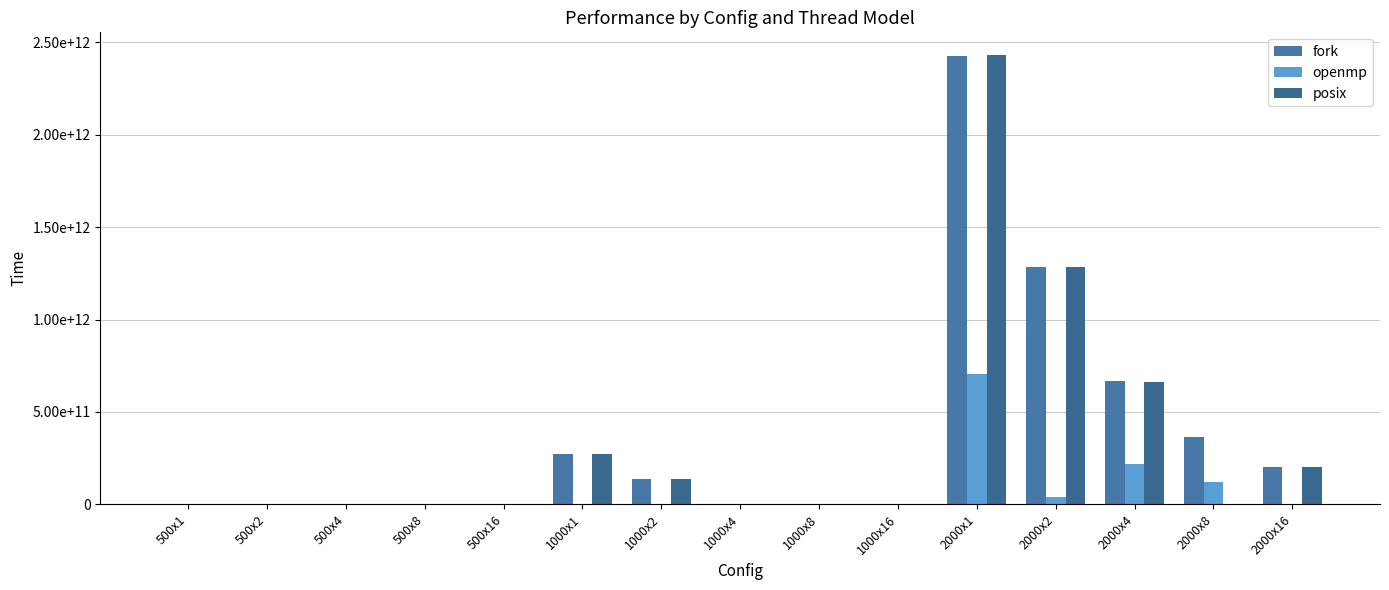

What is the minimum value shown in the chart?

12548.0